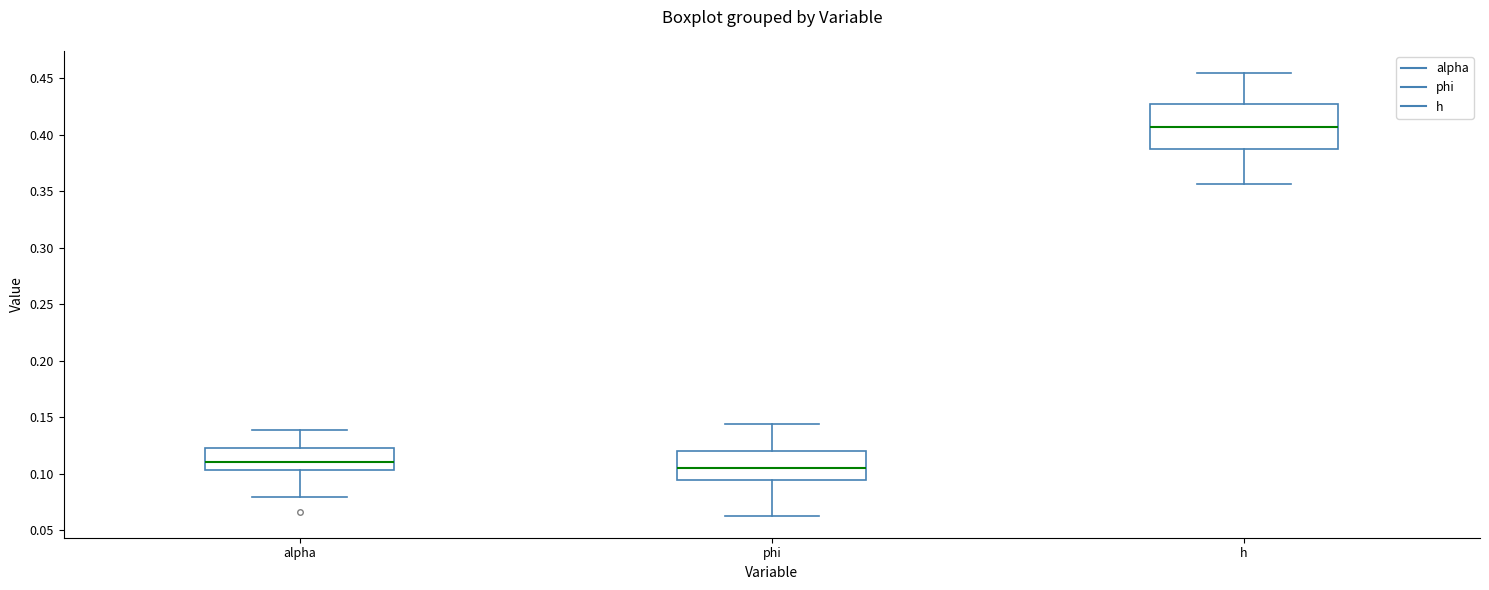

Comparing the boxes themselves (not the whiskers), which one is the tallest?

h